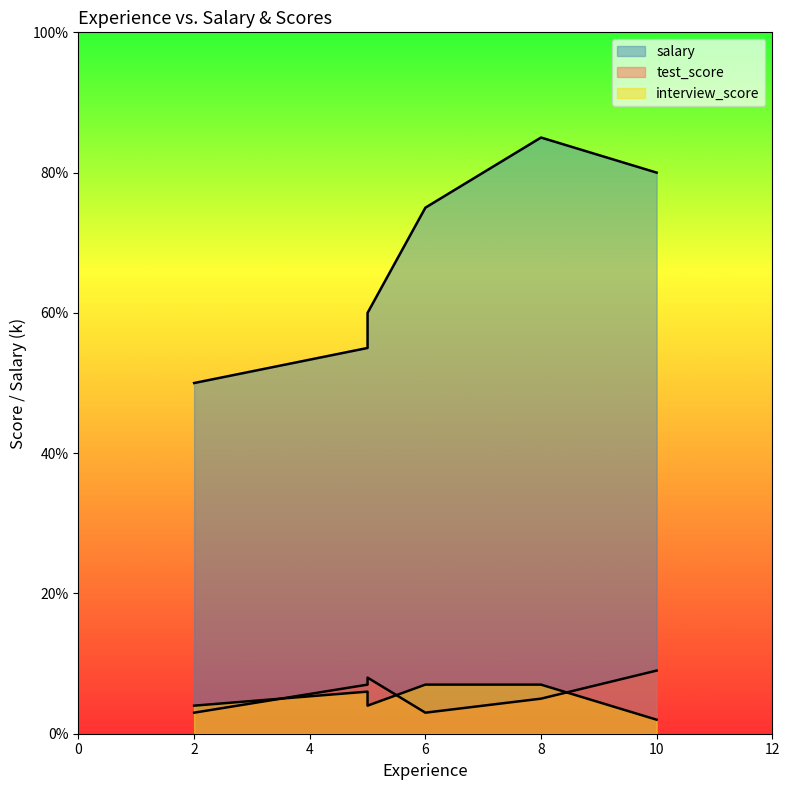

What is the smallest value displayed?

2